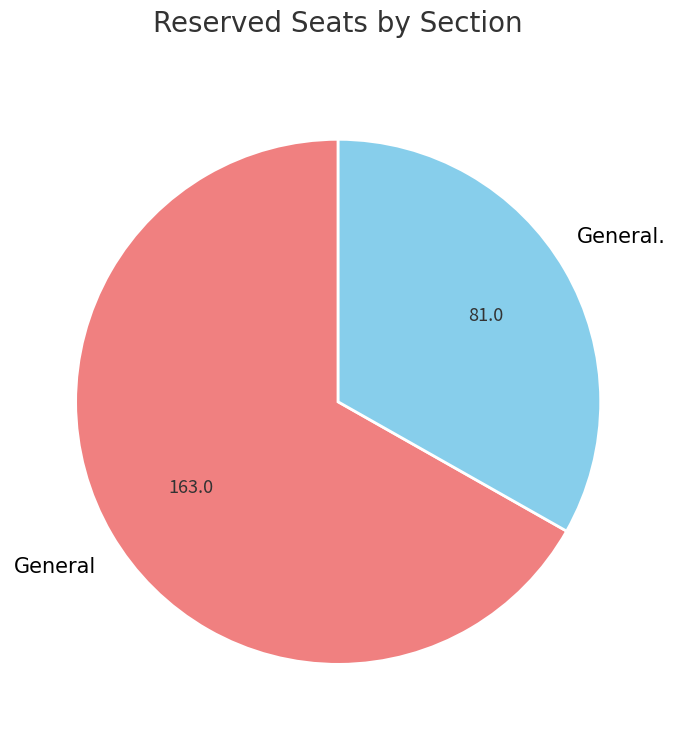

Rank the categories by value from highest to lowest.

General, General.